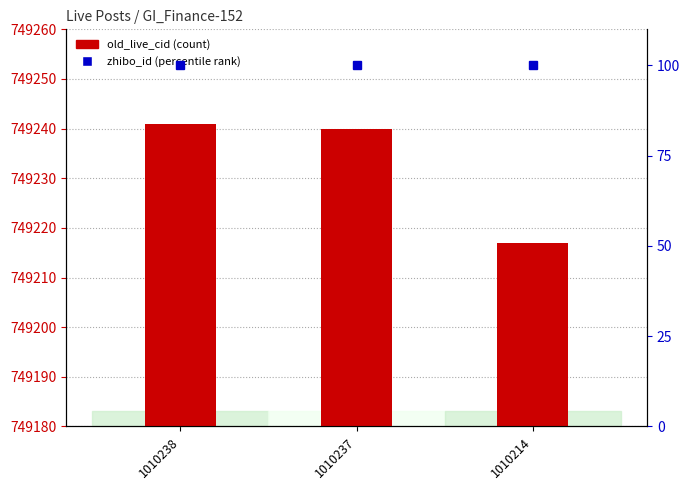

Which has a higher value, 1010237 or 1010214?

1010237